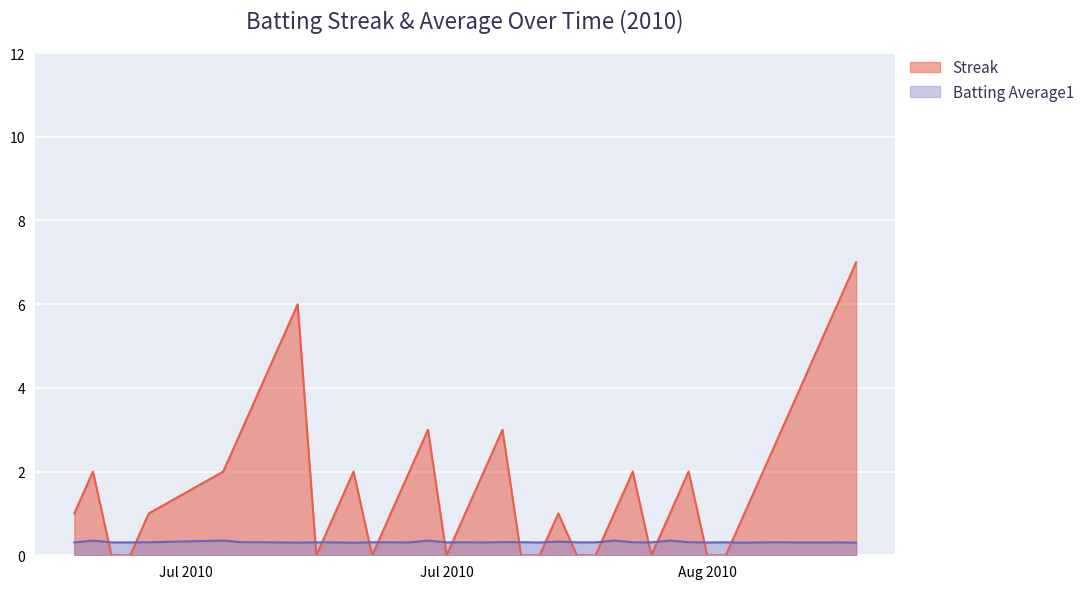

What are all the series names shown in the legend?

Streak, Batting Average1